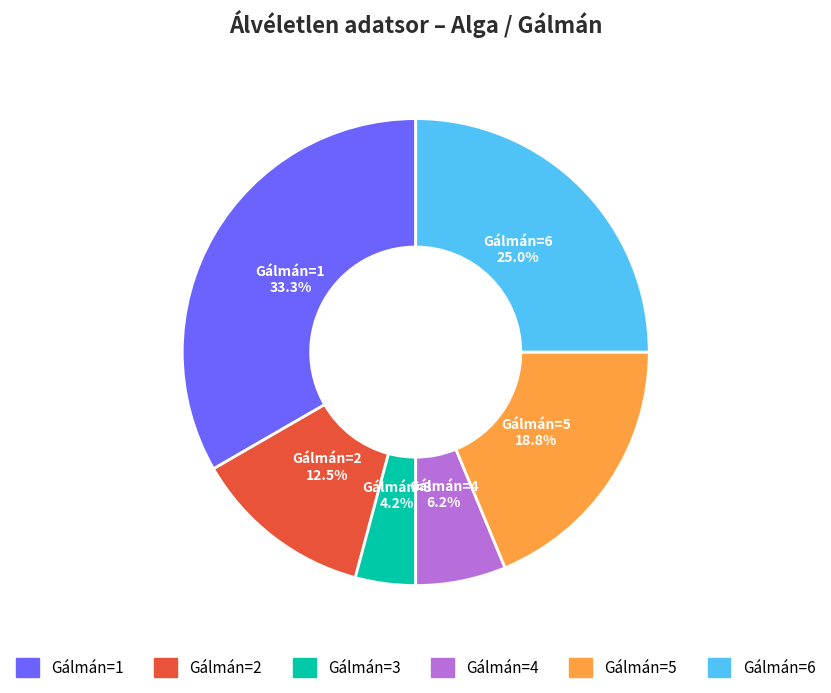

Is there any slice that represents more than half of the pie?

No